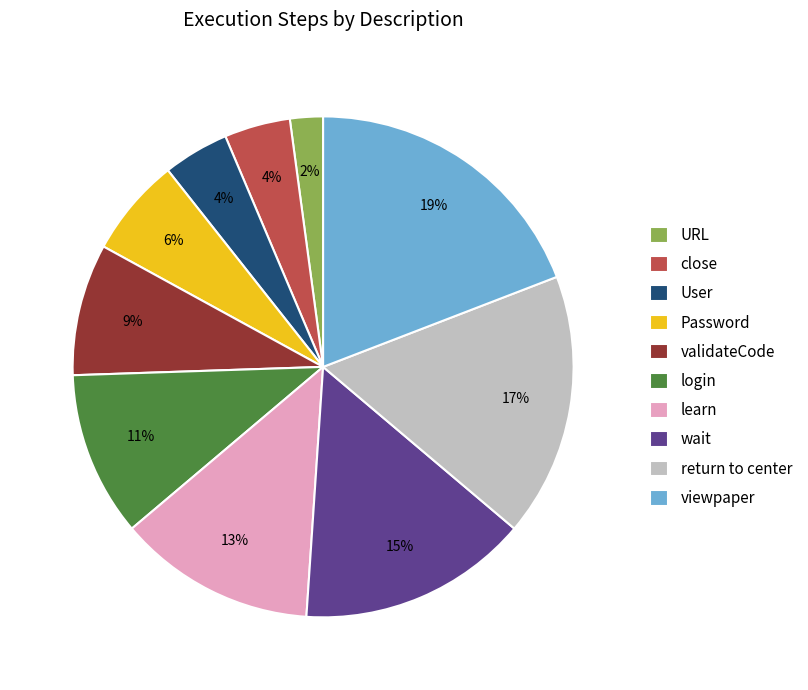

Count the number of slices in the pie.

10